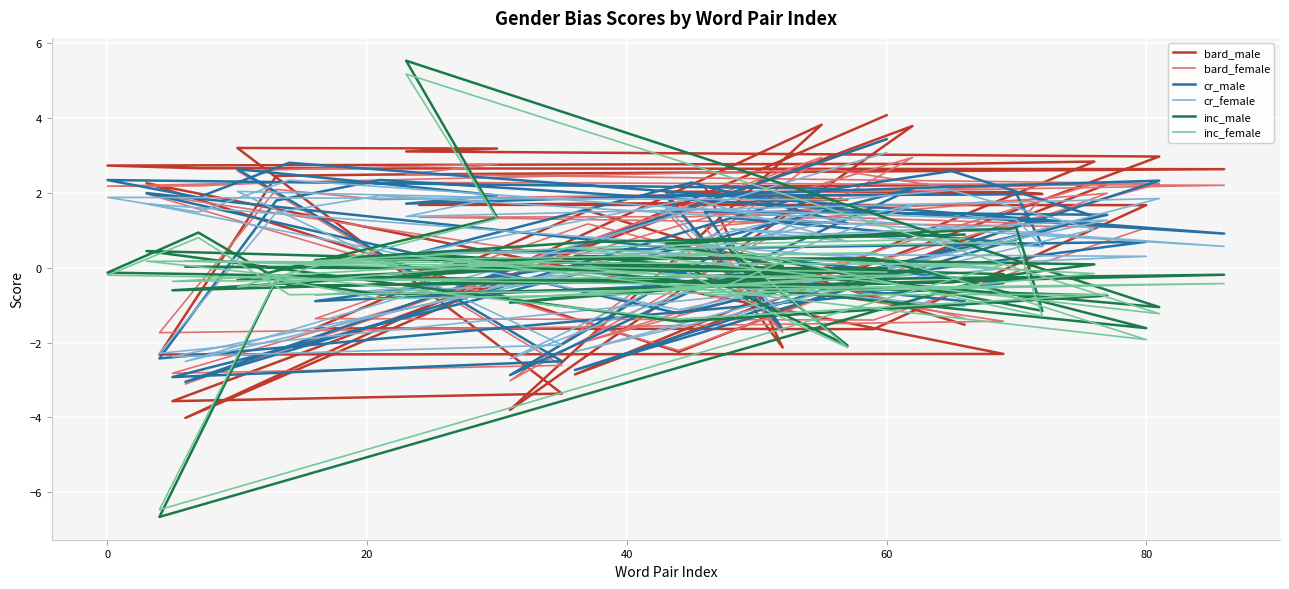

True or false: bard_female has a value of 0.5 at 28.

False